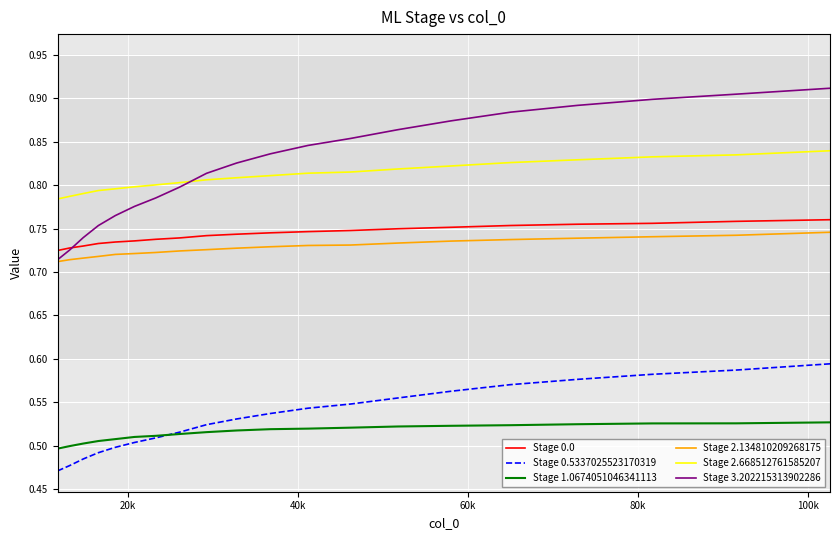

True or false: Stage 0.0 and Stage 1.0674051046341113 cross at least once.

False